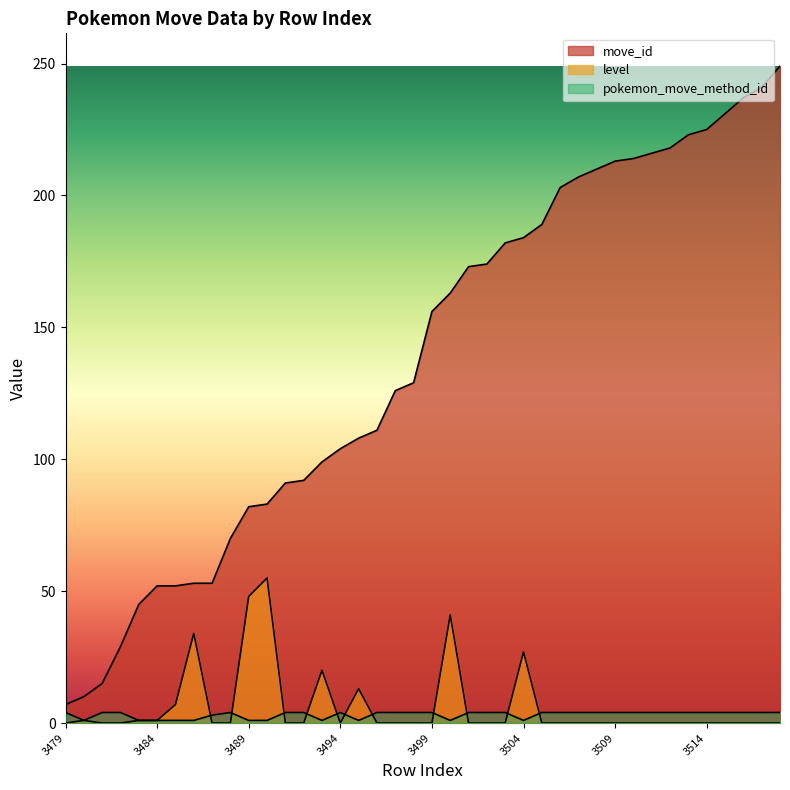

True or false: pokemon_move_method_id and move_id cross at least once.

False